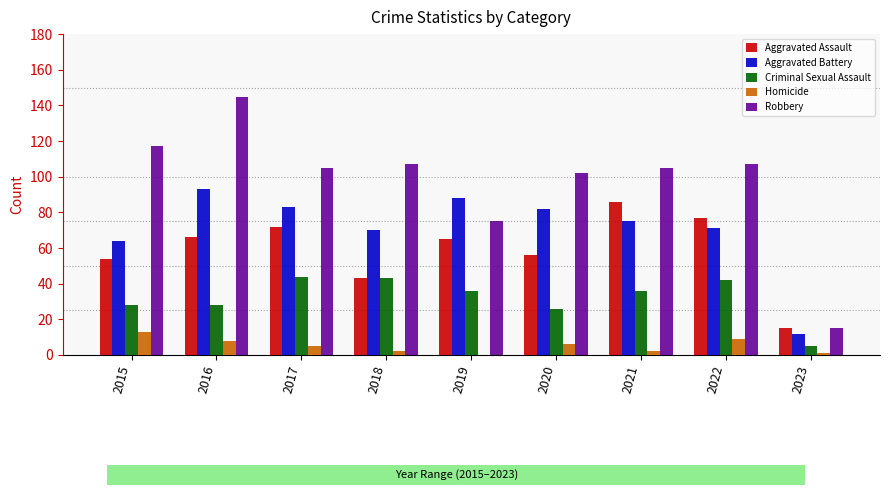

What are all the series names shown in the legend?

Aggravated Assault, Aggravated Battery, Criminal Sexual Assault, Homicide, Robbery